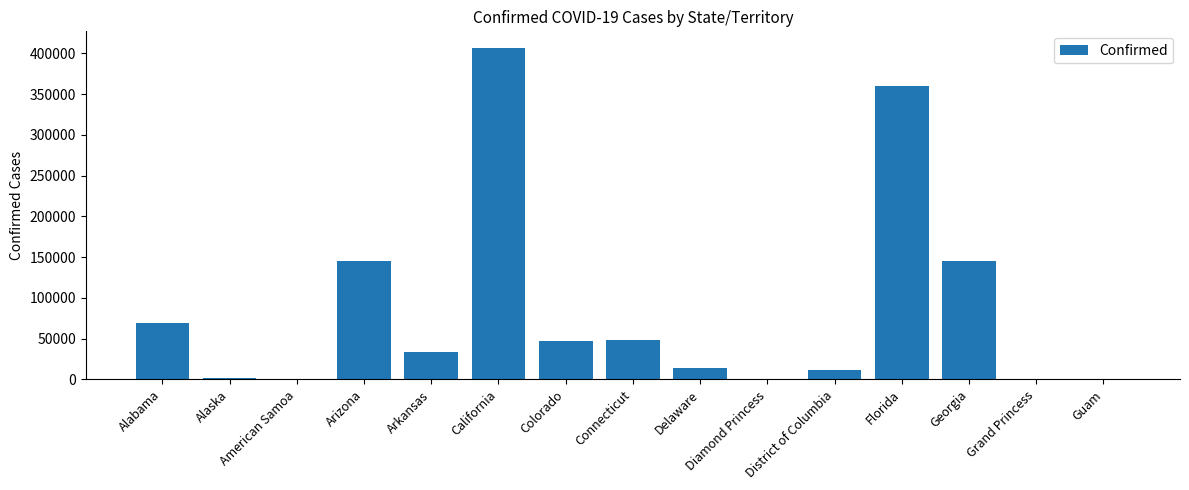

What is the sum of all values?

1283232